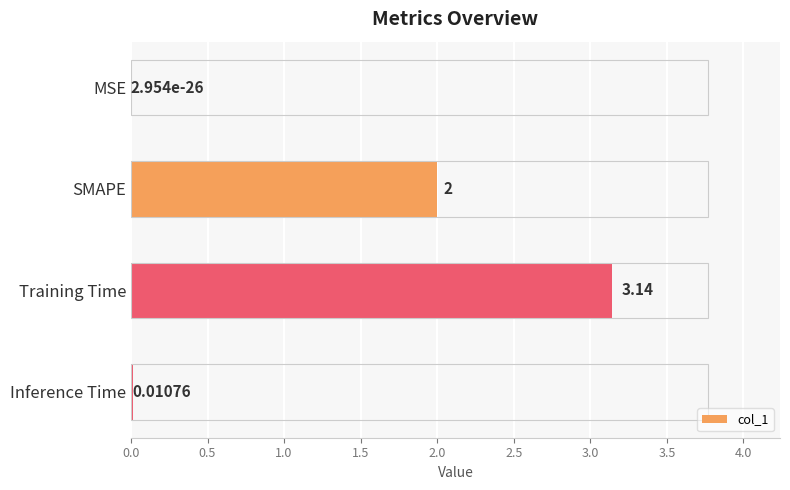

Between Training Time and Inference Time, which is larger?

Training Time